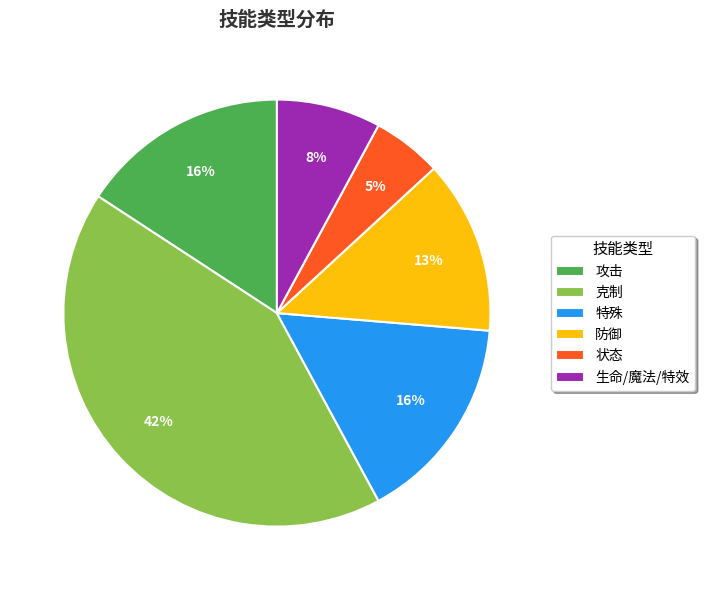

What is the largest slice in the pie chart?

克制